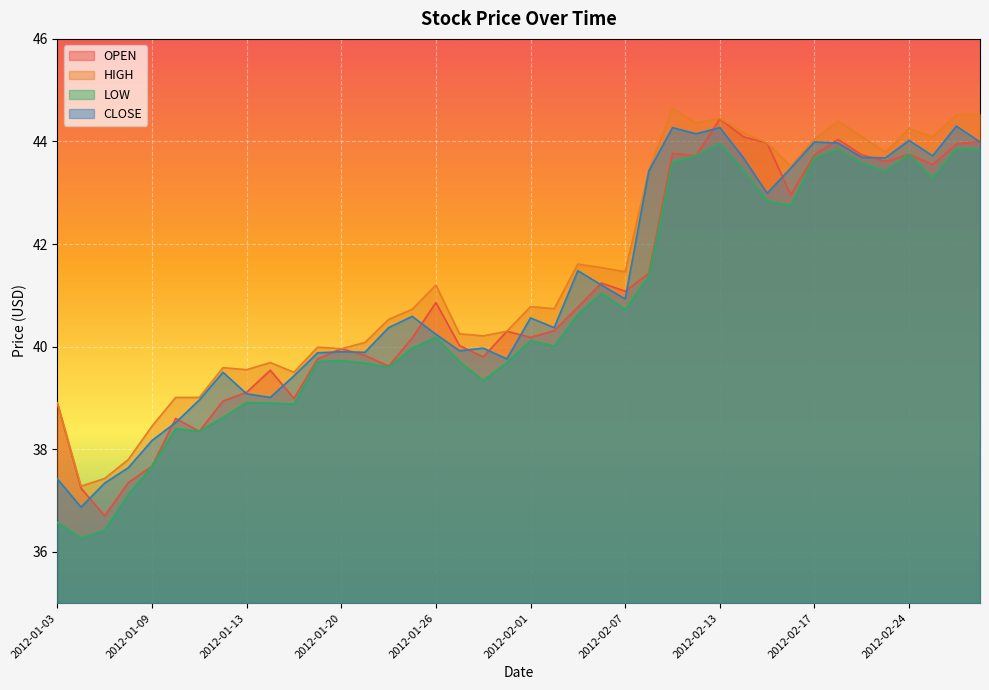

List the labels in order of OPEN value, smallest first.

2012-01-05, 2012-01-04, 2012-01-06, 2012-01-09, 2012-01-11, 2012-01-10, 2012-01-03, 2012-01-12, 2012-01-18, 2012-01-13, 2012-01-17, 2012-01-24, 2012-01-19, 2012-01-30, 2012-01-23, 2012-01-20, 2012-01-27, 2012-01-25, 2012-02-01, 2012-01-31, 2012-02-02, 2012-02-03, 2012-01-26, 2012-02-07, 2012-02-06, 2012-02-08, 2012-02-16, 2012-02-27, 2012-02-23, 2012-02-10, 2012-02-17, 2012-02-22, 2012-02-24, 2012-02-09, 2012-02-28, 2012-02-15, 2012-02-29, 2012-02-21, 2012-02-14, 2012-02-13